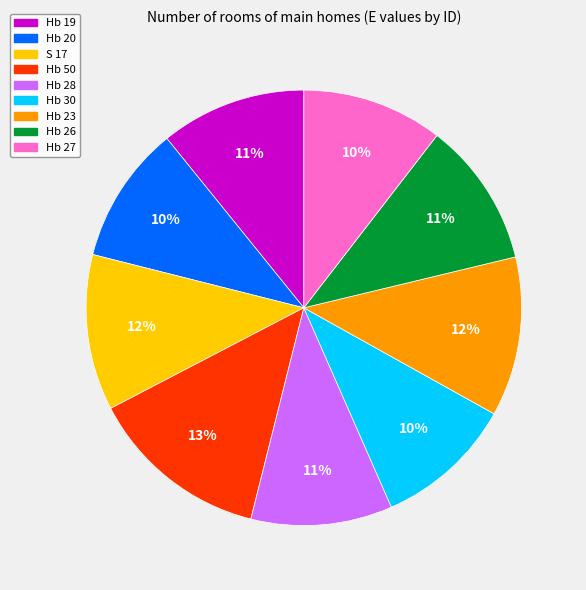

The Hb 26 slice represents 11% of the pie. True or false?

True